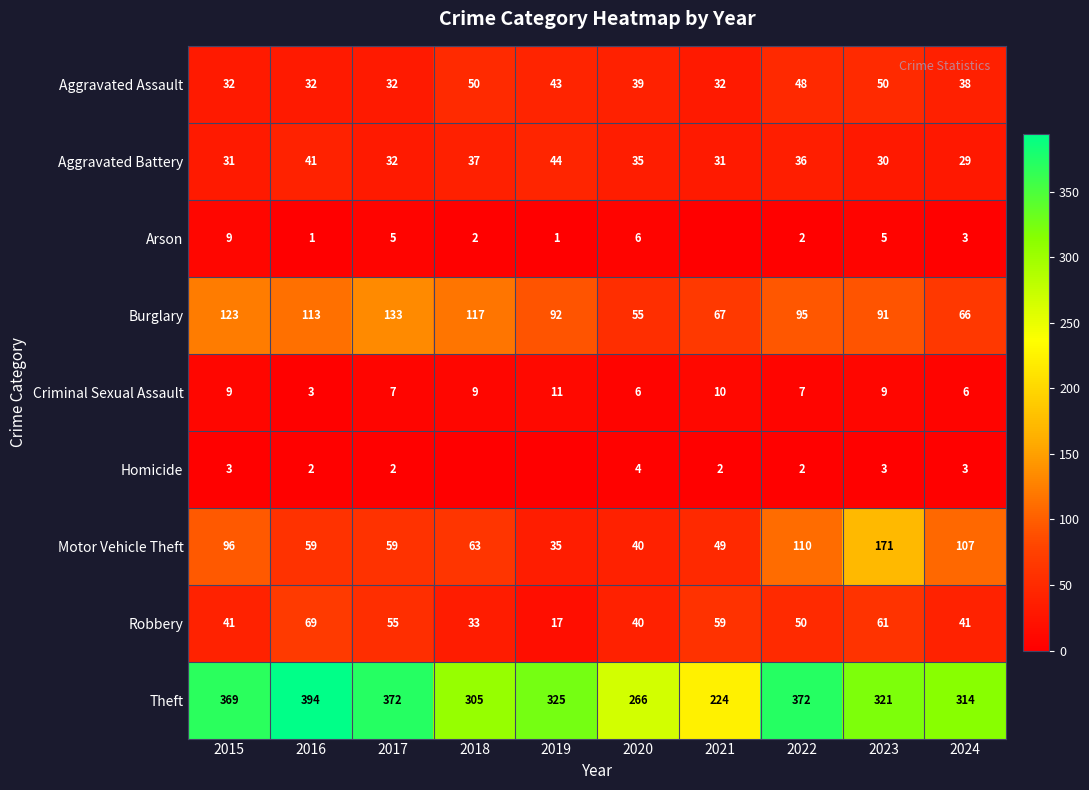

What is the average value of the Robbery series?

47